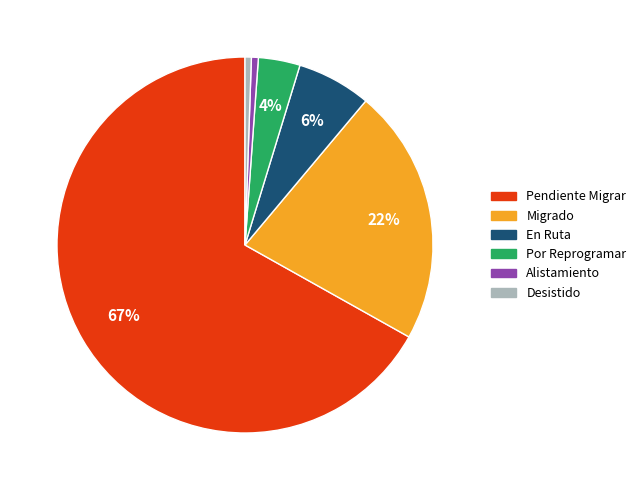

The Pendiente Migrar slice represents 61% of the pie. True or false?

False